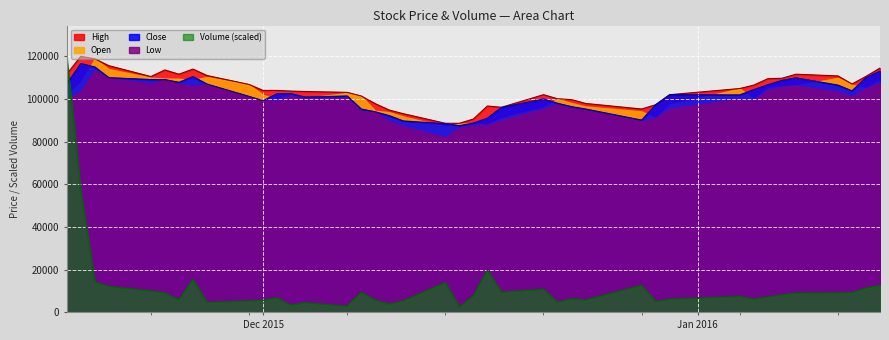

Which series has the widest spread of values?

Volume (scaled)